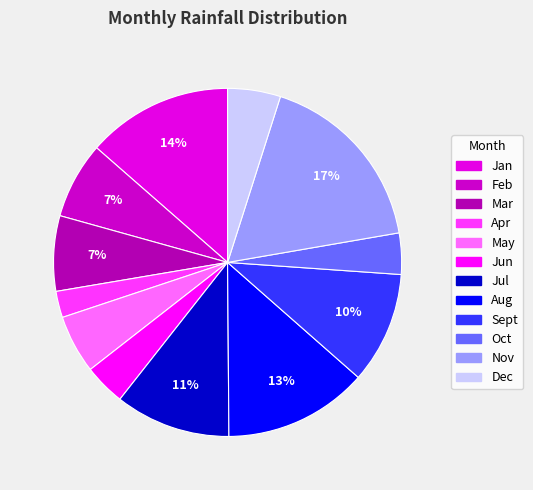

What percentage is the Apr slice, to the nearest percent?

2%